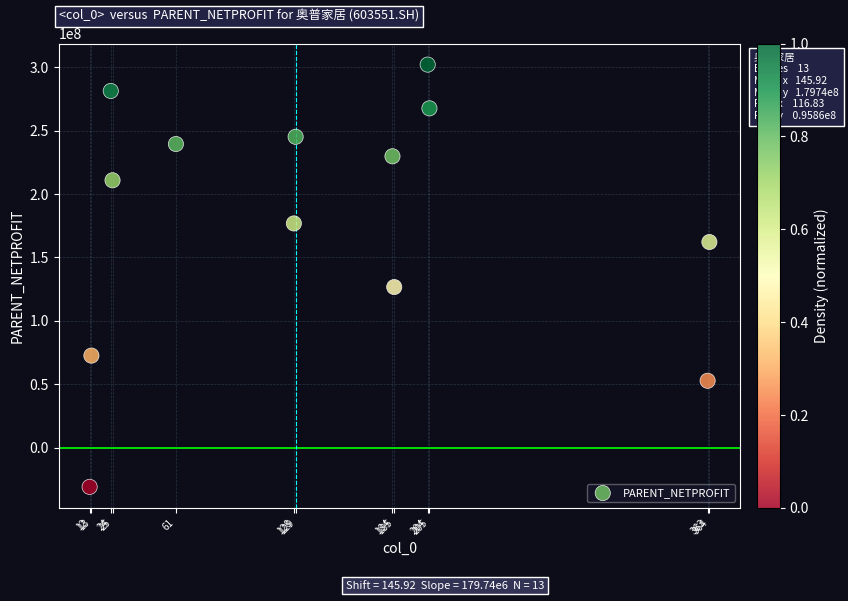

What is the range of X values (max minus min)?

352.0